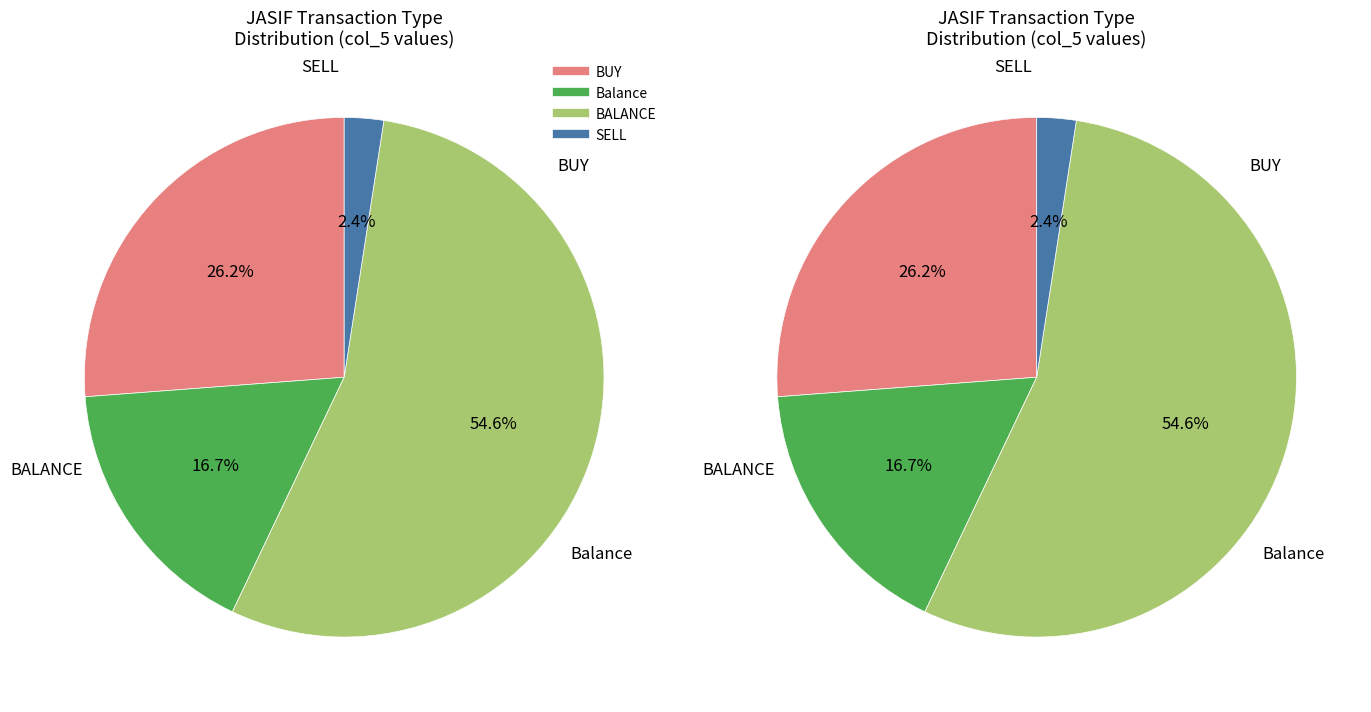

Count the number of slices in the pie.

4